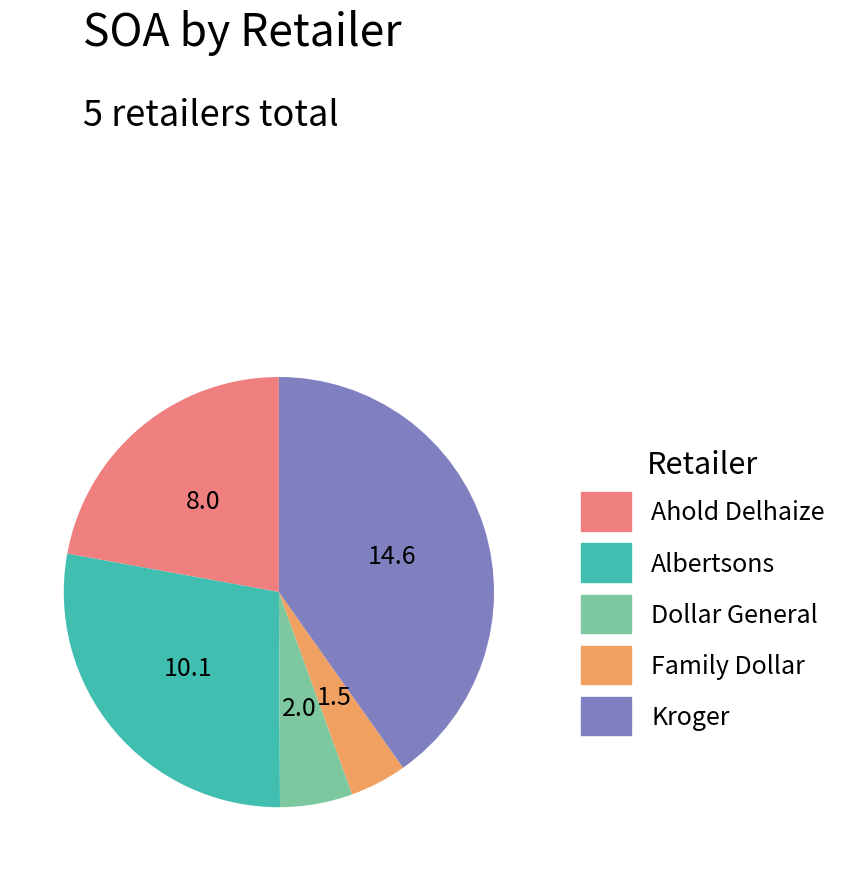

The Family Dollar slice represents 14% of the pie. True or false?

False